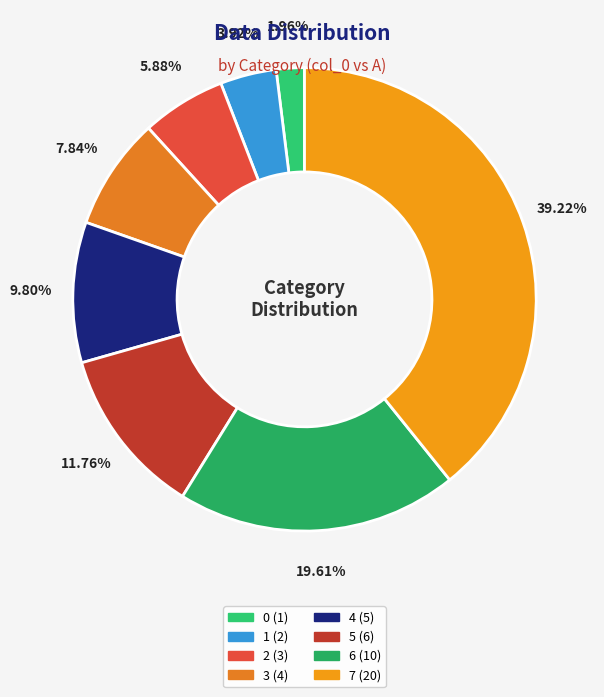

What is the change in value from 3 to 7?

+16